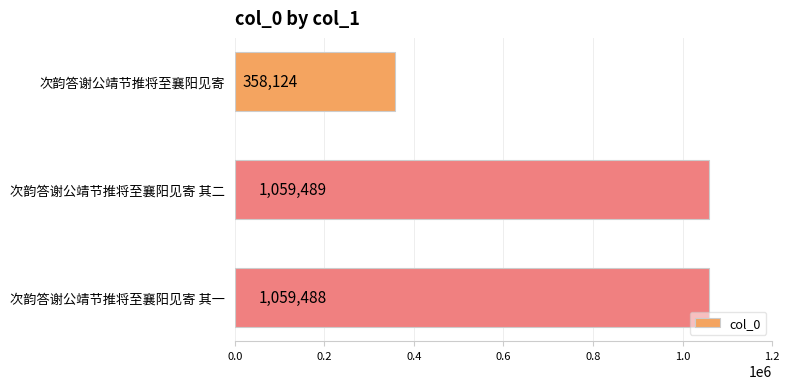

The value at 次韵答谢公靖节推将至襄阳见寄 is 526988. True or false?

False